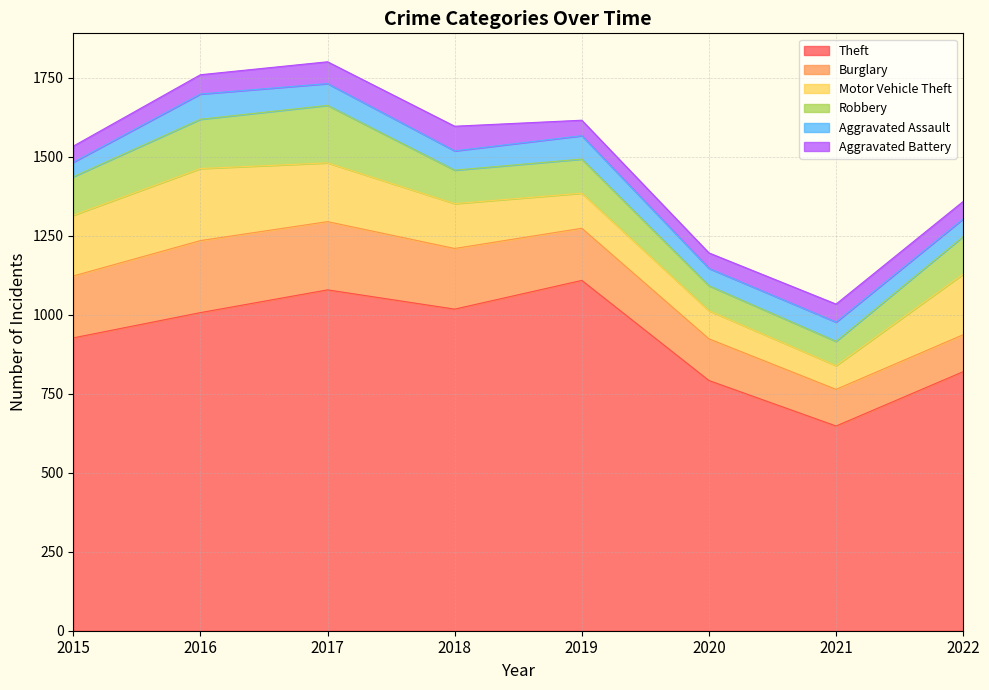

Which series changed the most between 2016 and 2021?

Theft